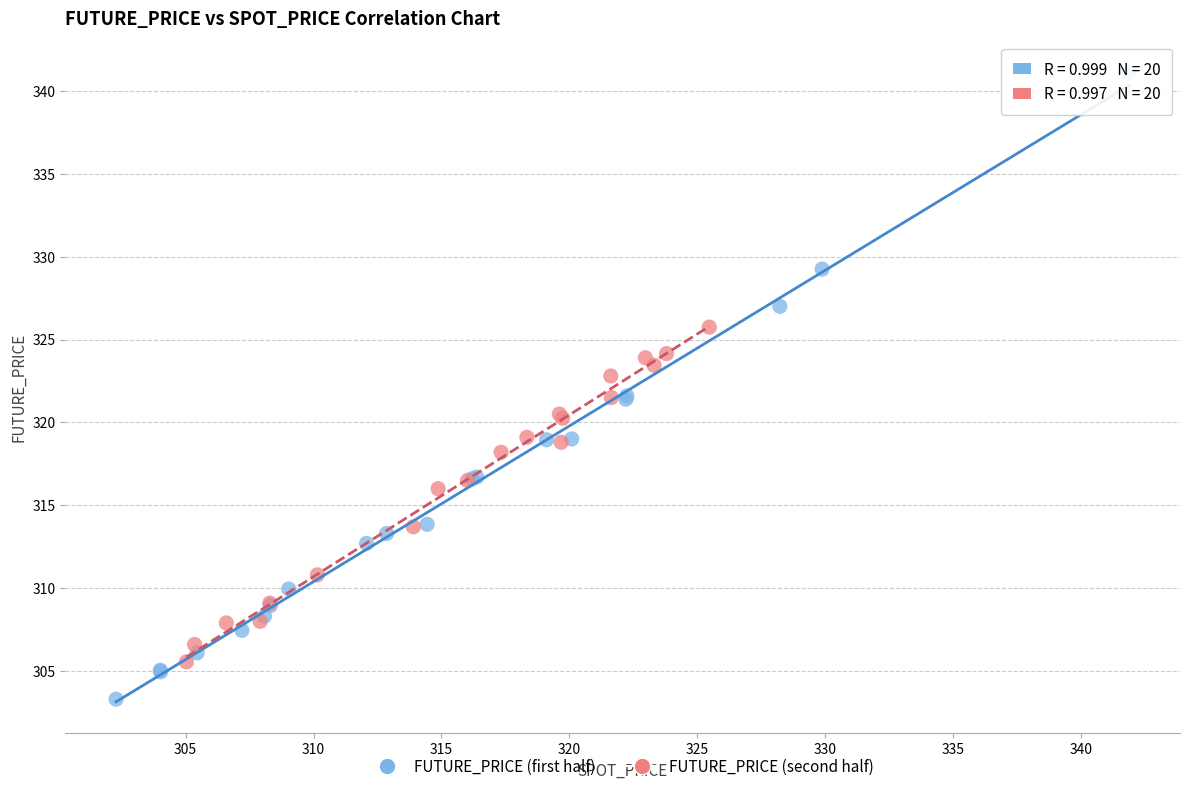

What are all the series names shown in the legend?

FUTURE_PRICE (first half), FUTURE_PRICE (second half)